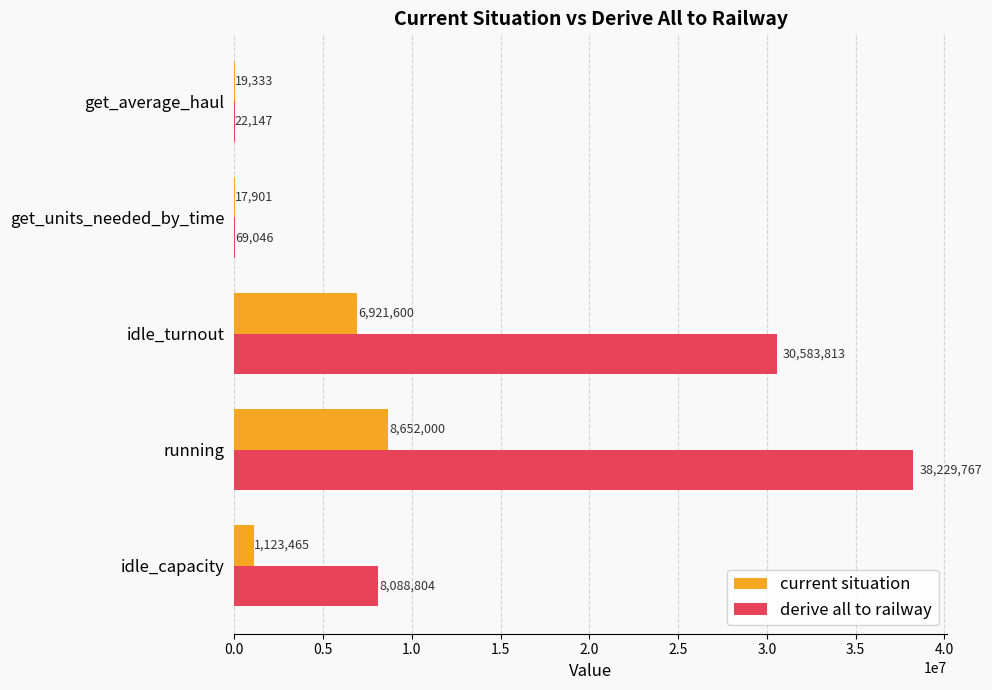

What is the maximum value for current situation?

8652000.1